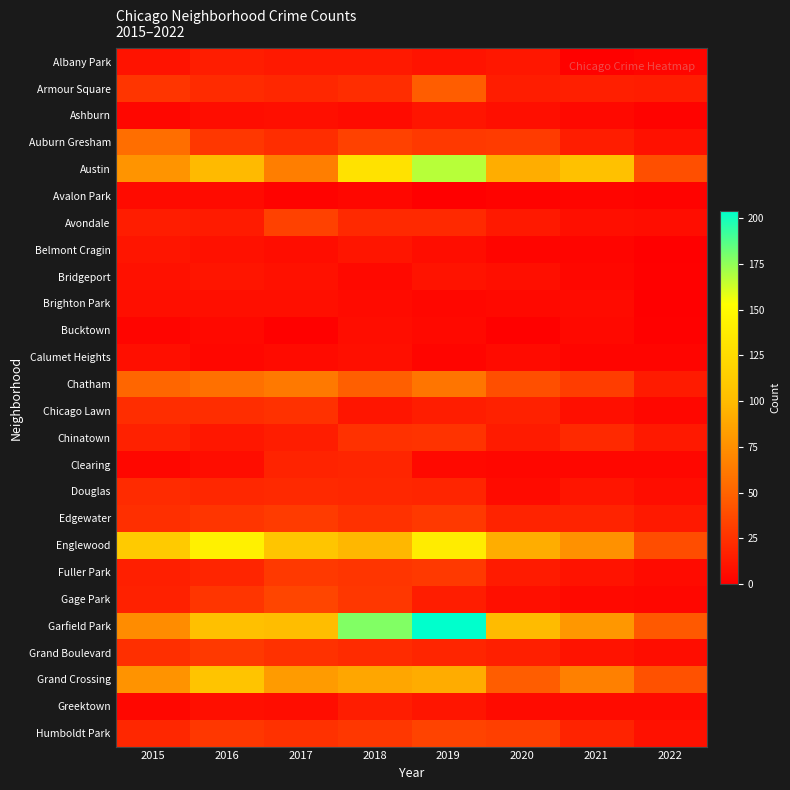

Rank the series at 2021 from lowest to highest value.

Albany Park, Avalon Park, Belmont Cragin, Calumet Heights, Bridgeport, Clearing, Ashburn, Bucktown, Gage Park, Brighton Park, Greektown, Avondale, Chicago Lawn, Fuller Park, Grand Boulevard, Douglas, Auburn Gresham, Armour Square, Edgewater, Humboldt Park, Chinatown, Chatham, Grand Crossing, Englewood, Garfield Park, Austin